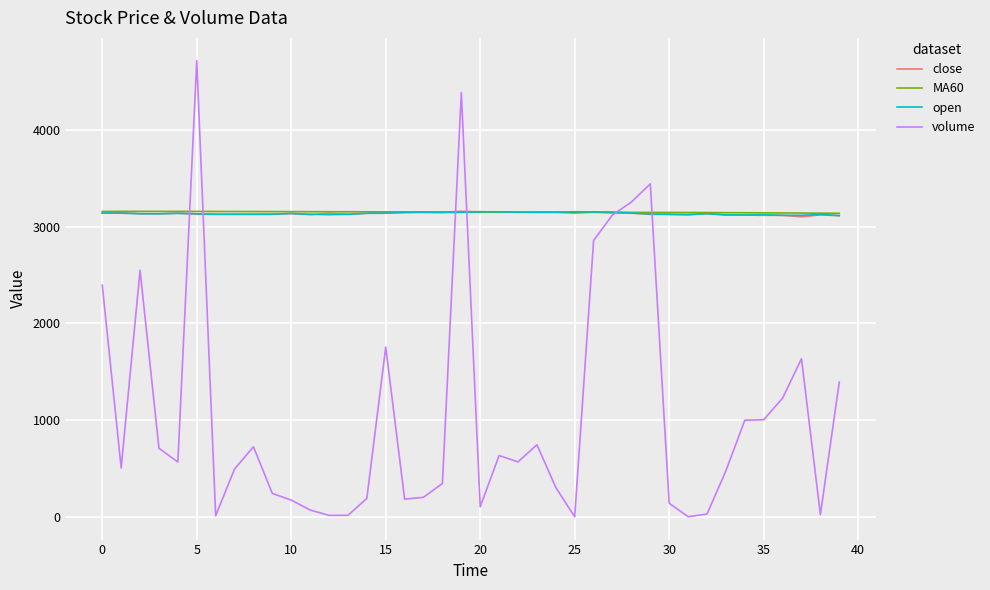

What is the greatest value displayed?

4716.5